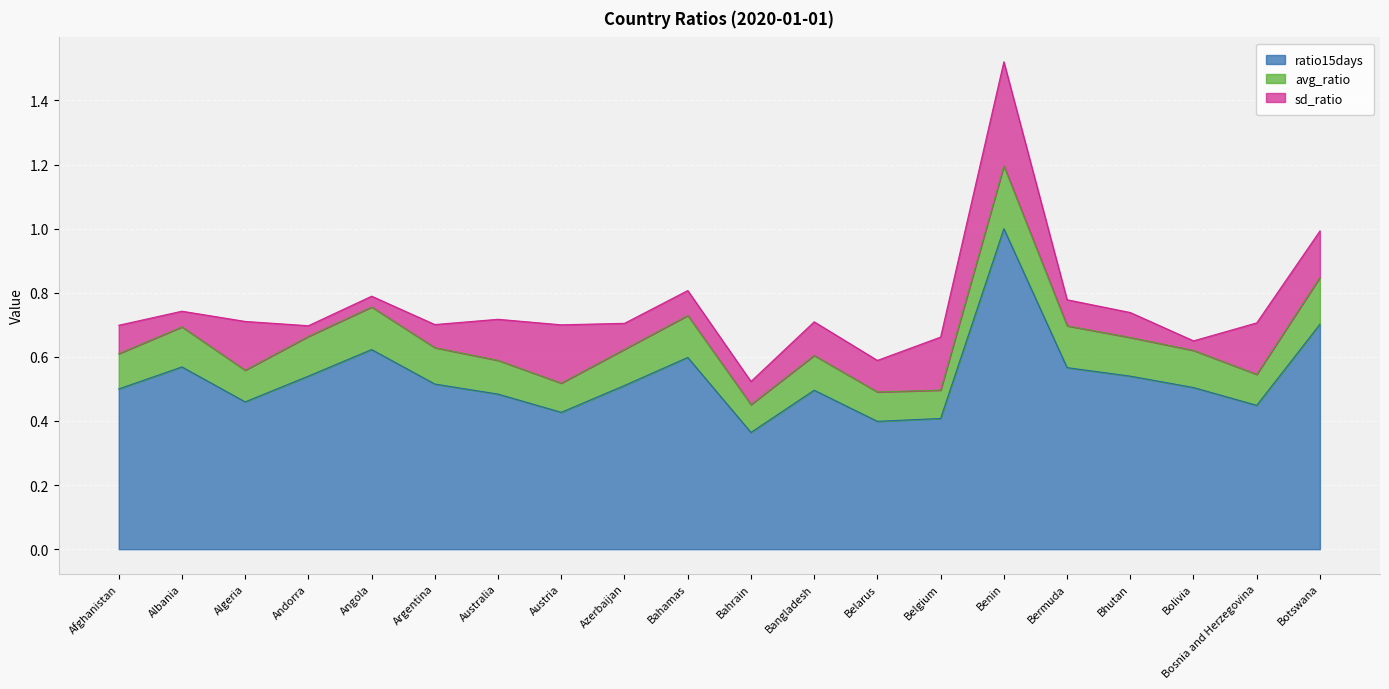

What position from the left is Australia?

7